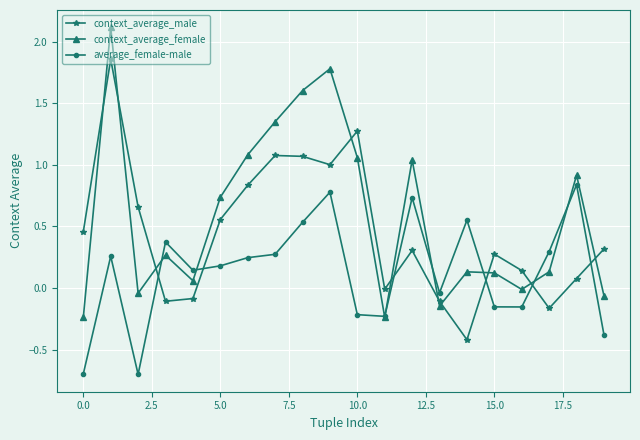

Rank the series by their maximum value, from highest to lowest.

context_average_female, context_average_male, average_female-male